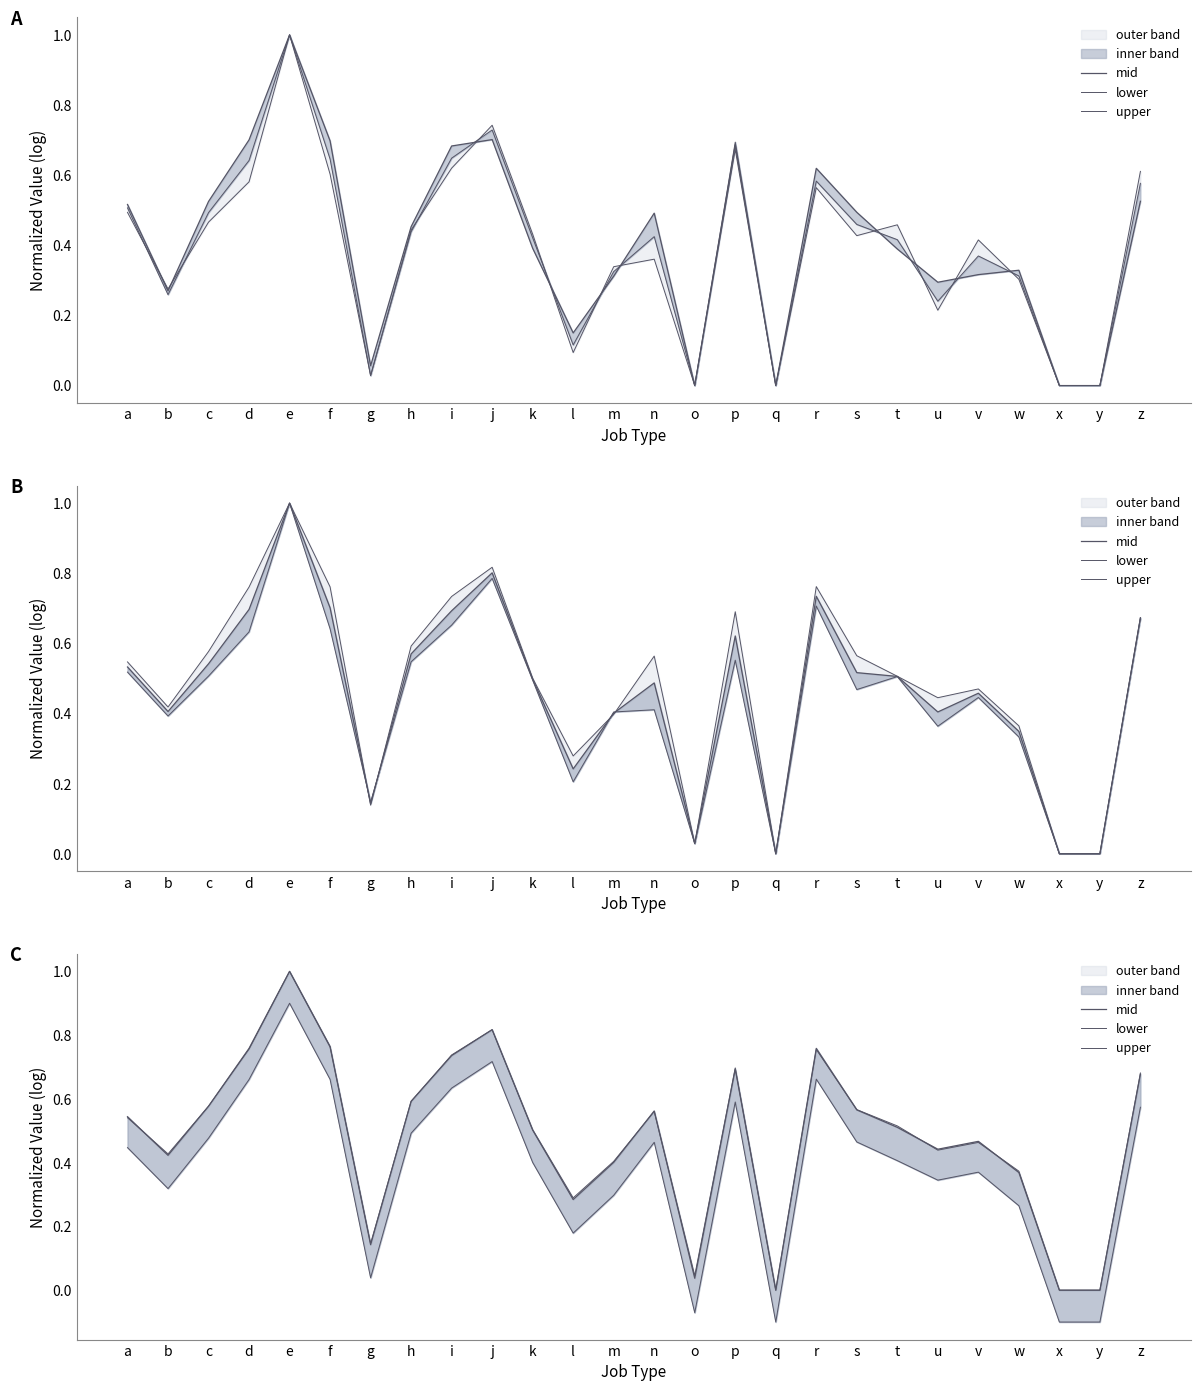

What is the minimum value for lower?

-0.1